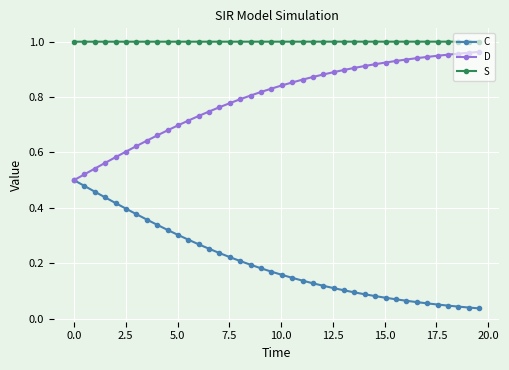

True or false: S and C intersect in this chart.

False